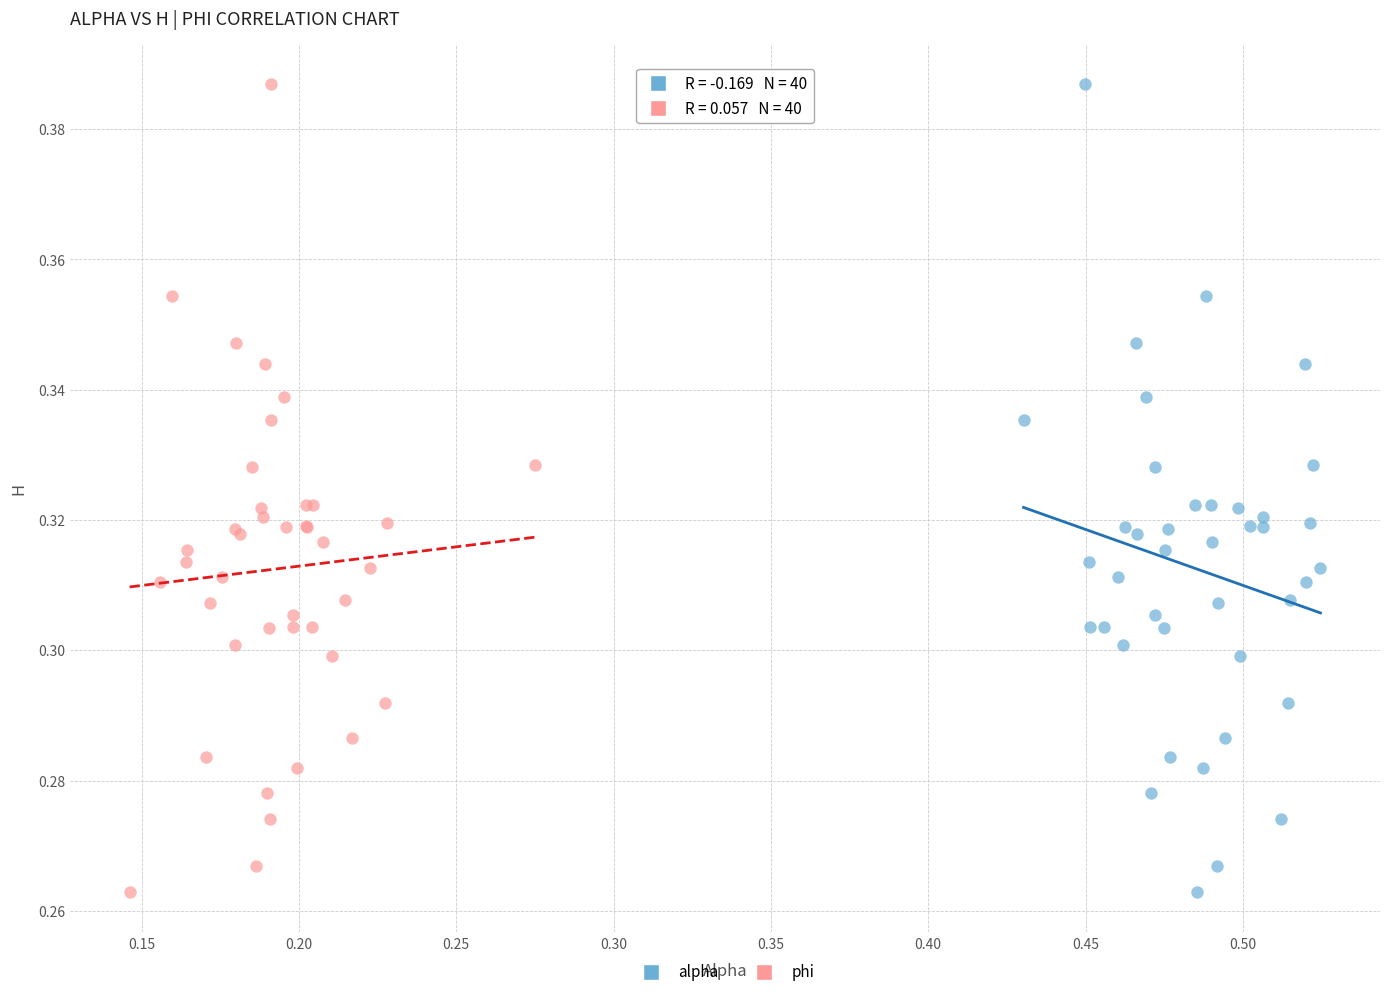

What are all the series names shown in the legend?

alpha, phi